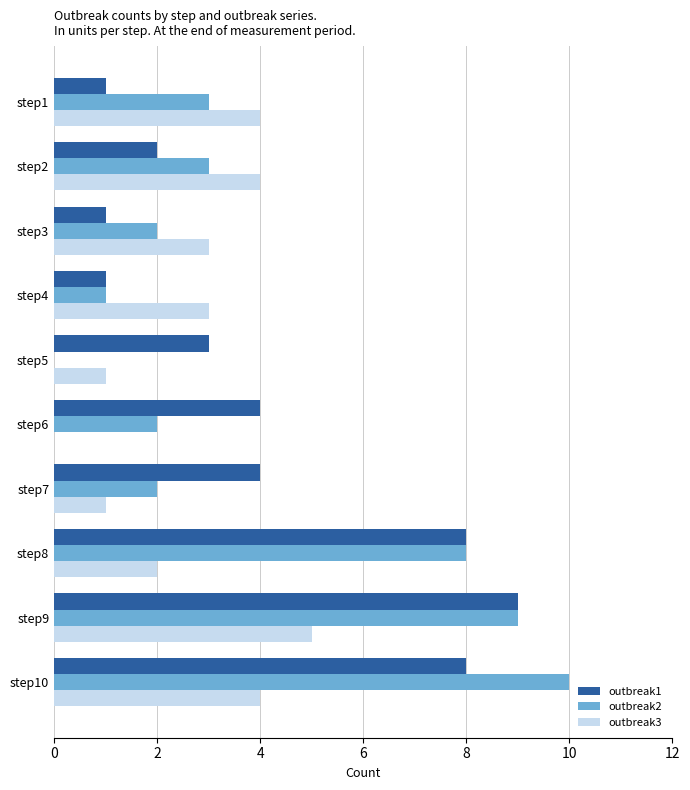

How many outbreak2 values are between 2 and 8?

6